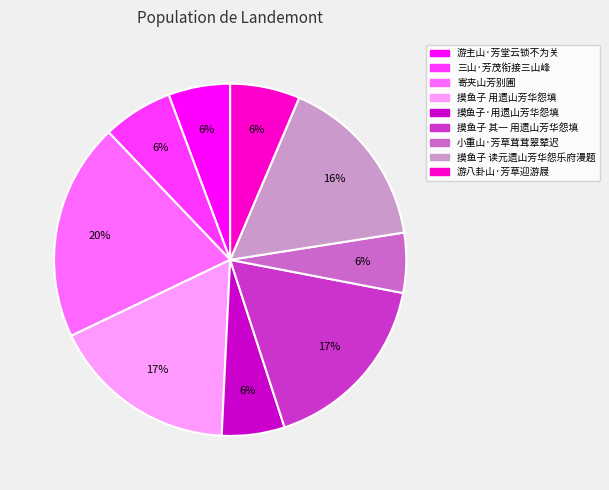

To the nearest percent, what is the difference between the largest and smallest slice percentages?

14%